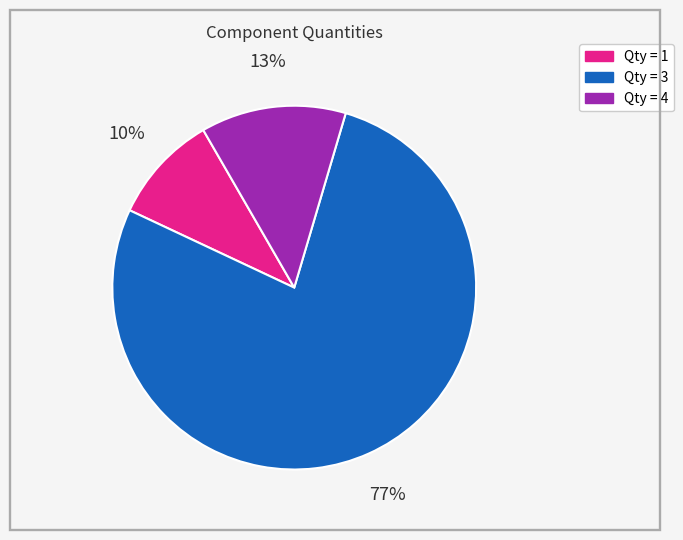

Is there any slice that represents more than half of the pie?

Yes